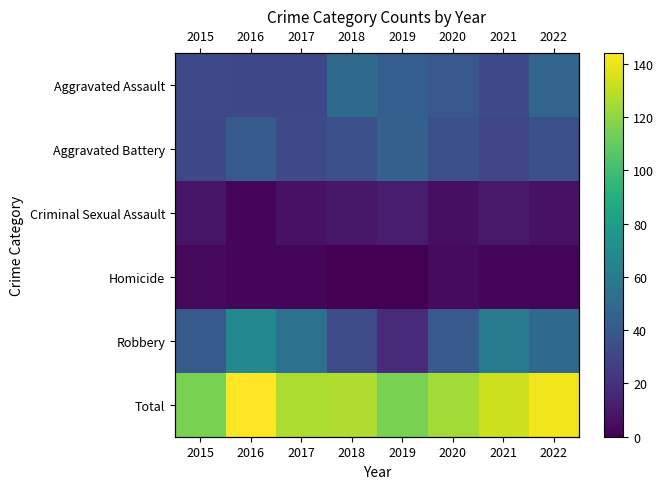

Which series has the widest spread of values?

Robbery